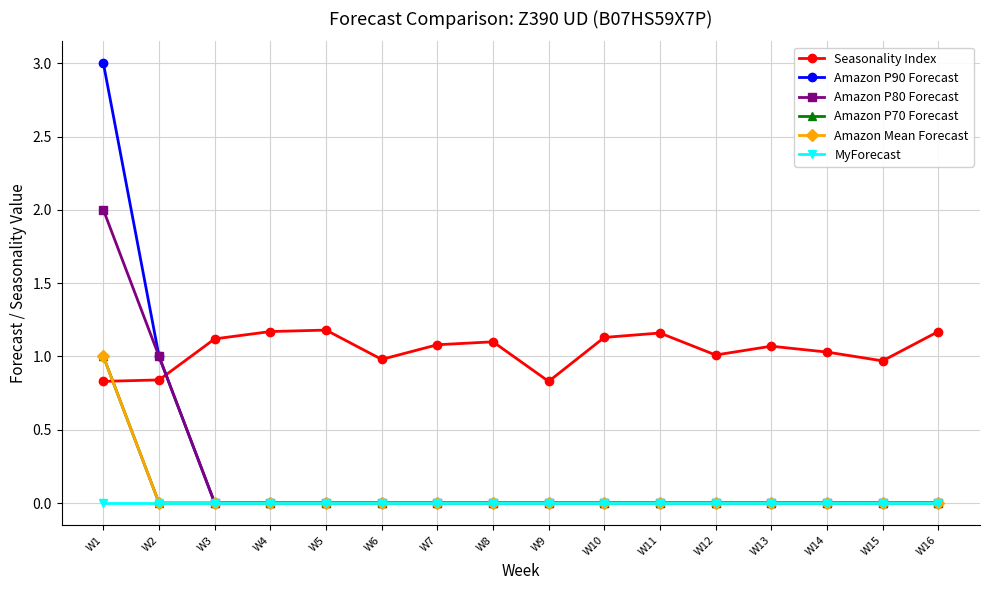

How many data points in Amazon P80 Forecast are above 0?

2